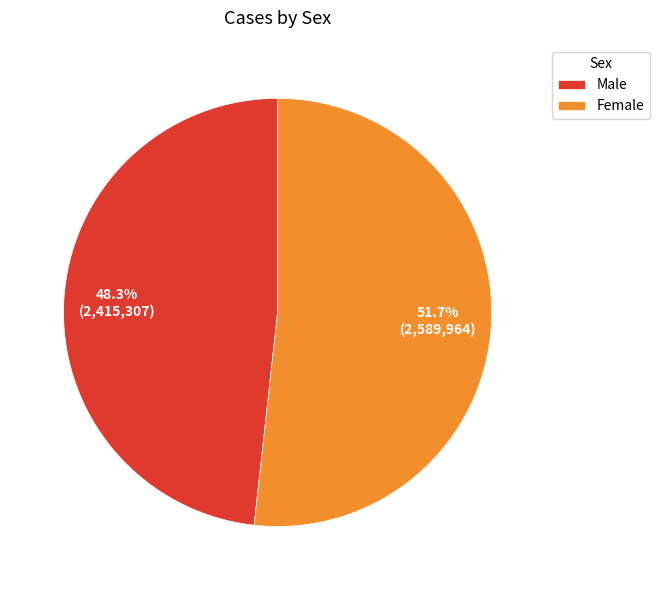

What percentage do Male and Female together represent?

100.0%